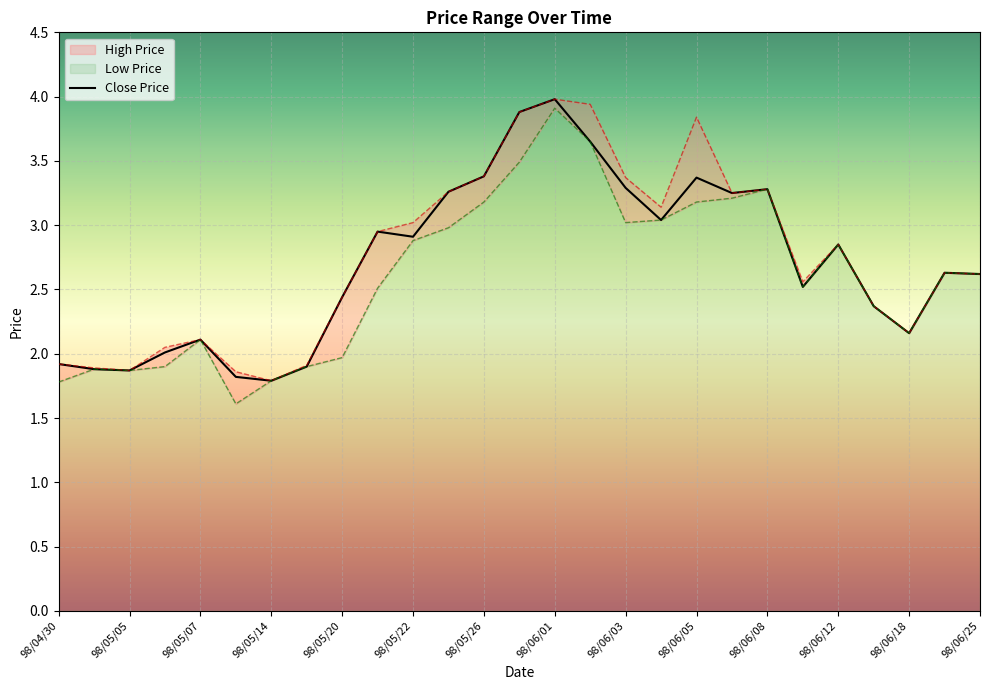

Is it true that Close Price equals 2.1 at 98/05/07?

True